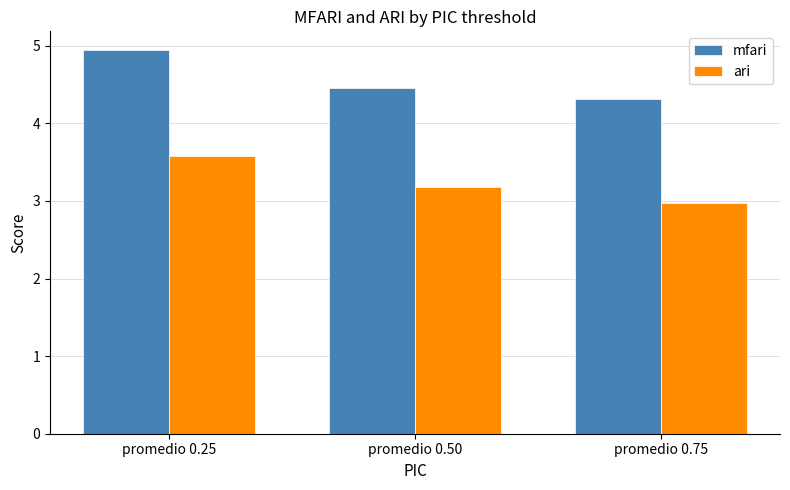

At promedio 0.25, list the series in order from smallest to largest.

ari, mfari